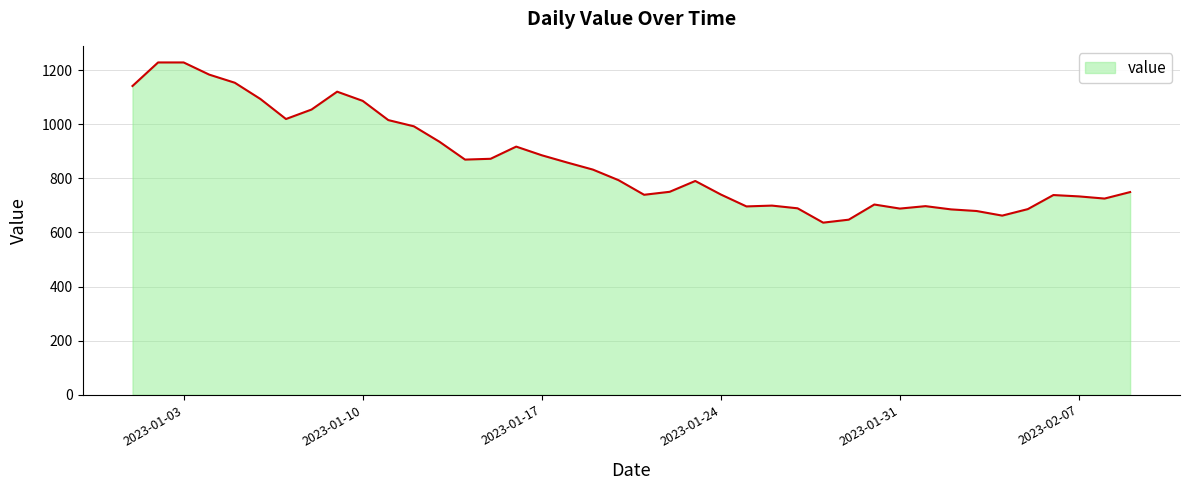

What is the smallest value displayed?

636